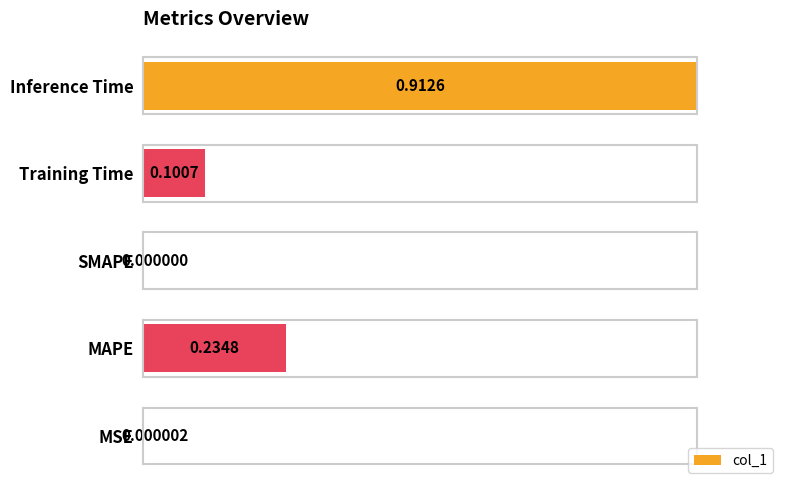

What is the sum of all values?

1.4